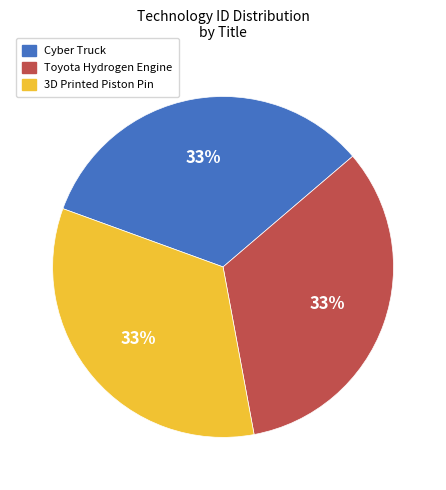

Does Toyota Hydrogen Engine account for over 50% of the chart?

No